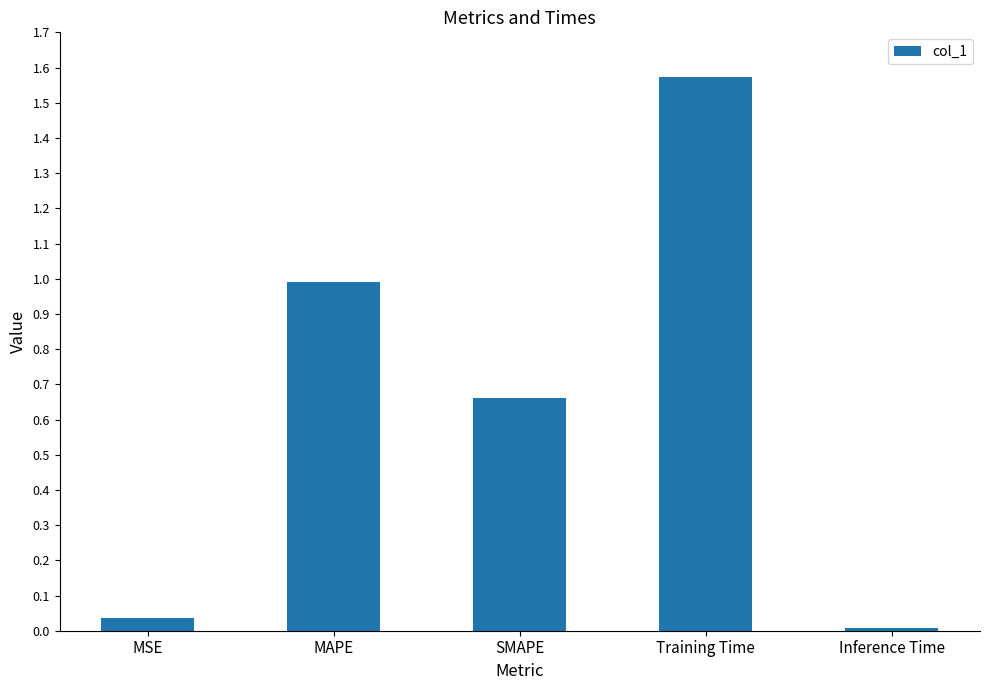

Rank the categories by value from highest to lowest.

Training Time, MAPE, SMAPE, MSE, Inference Time